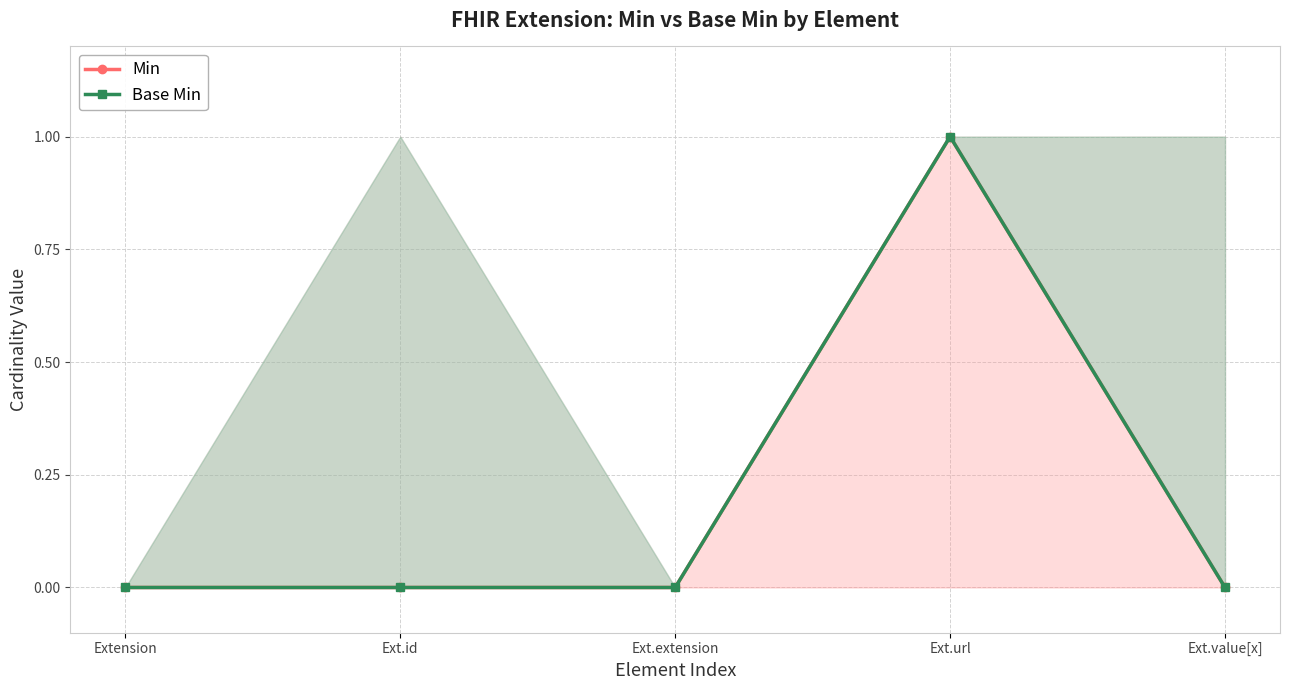

Which has a higher value, Ext.url or Extension?

Ext.url